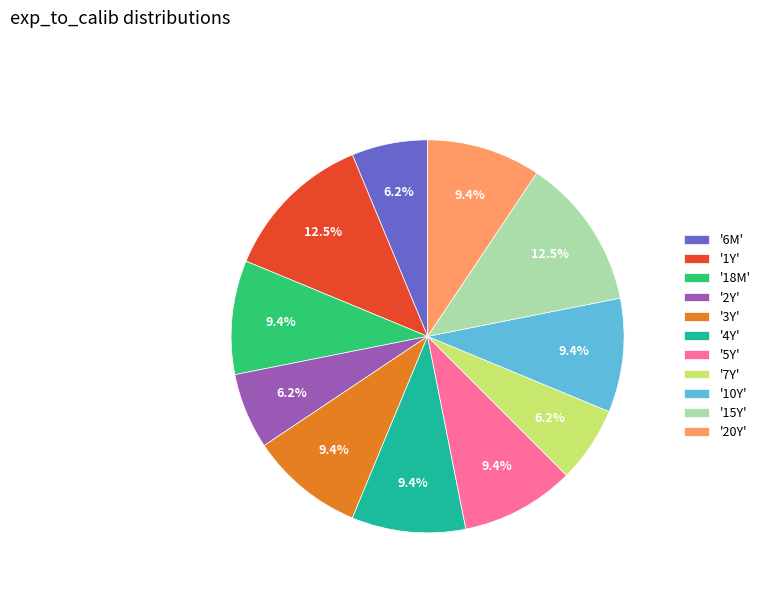

What percentage is NOT represented by '5Y'?

90.6%